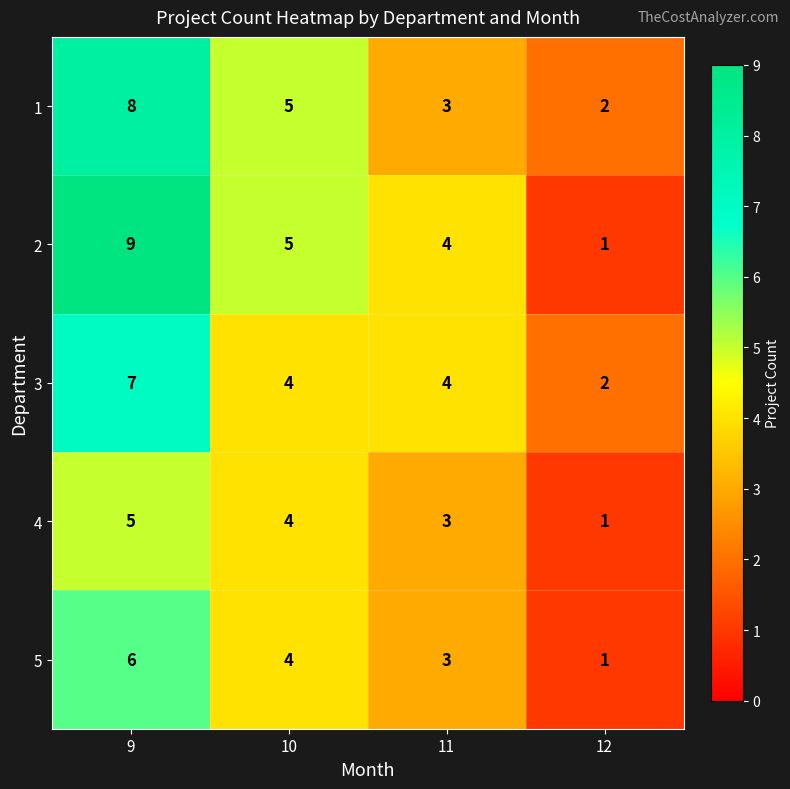

How many distinct data groups are displayed?

5